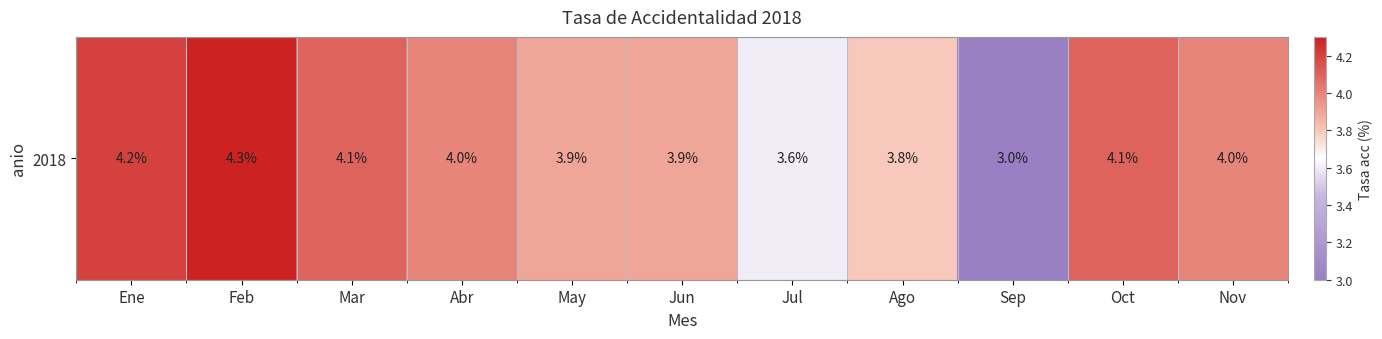

At which label does the data first exceed 4?

Ene